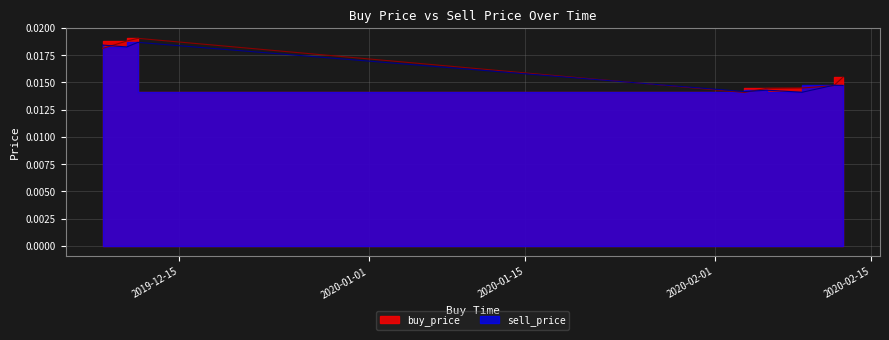

What position from the left is 2019-12-10 07:59:59?

2